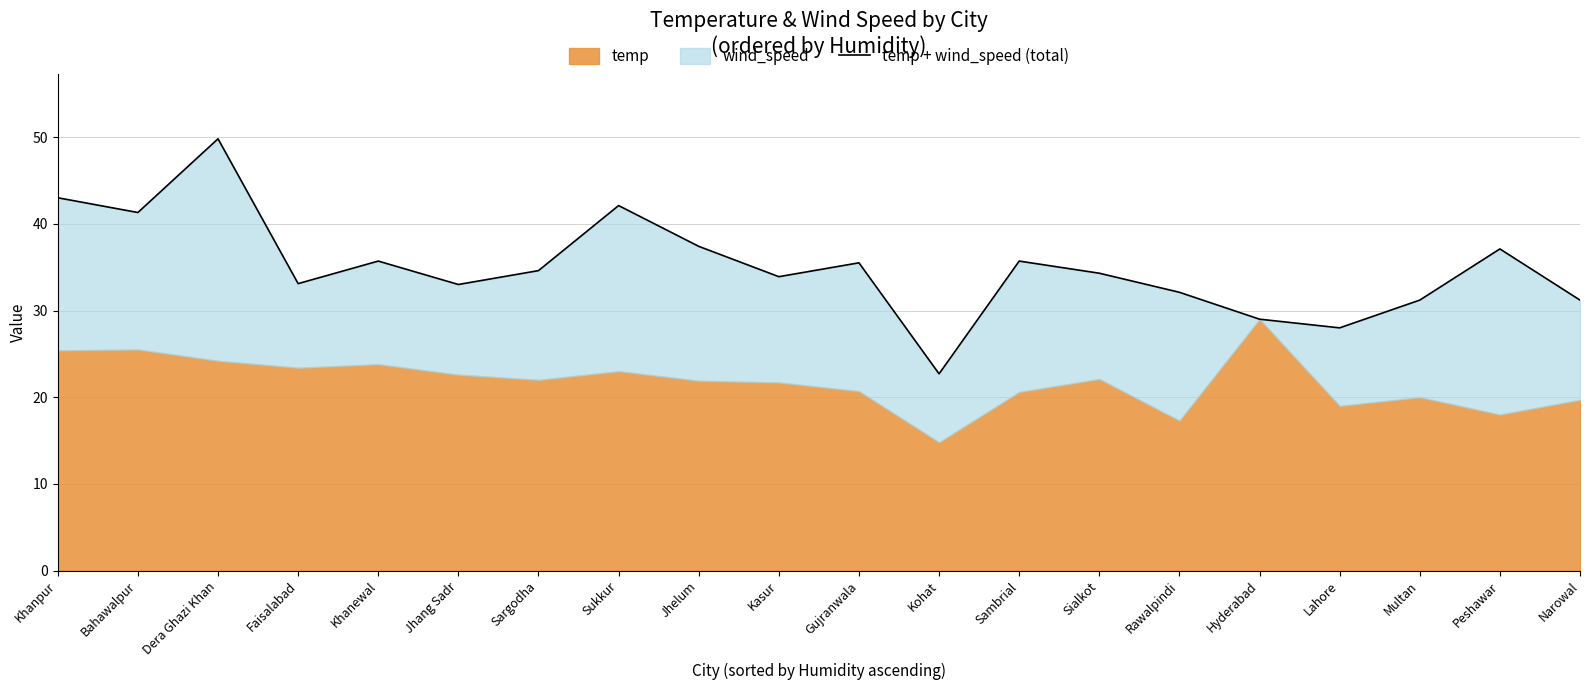

What is the difference between the second highest and minimum values?

20.3